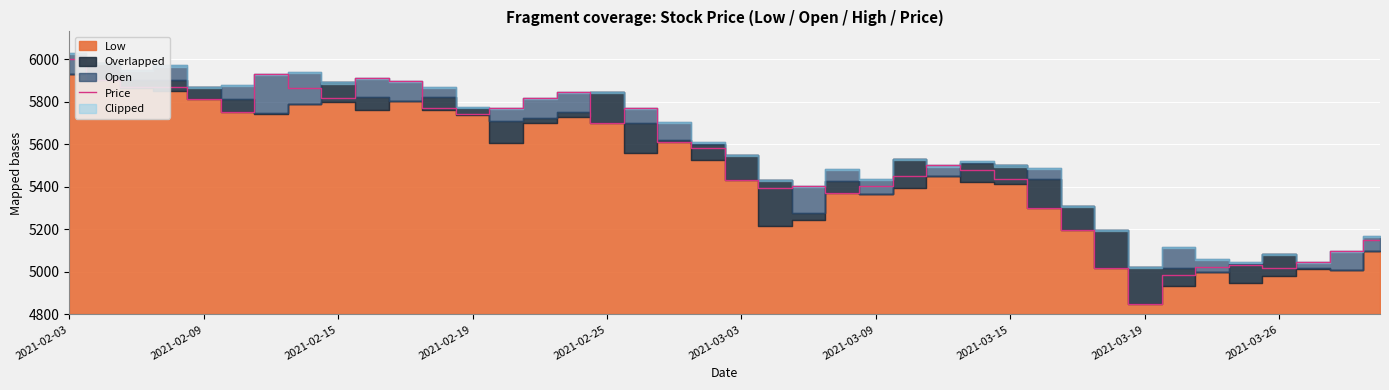

How many lines are shown in the chart?

1